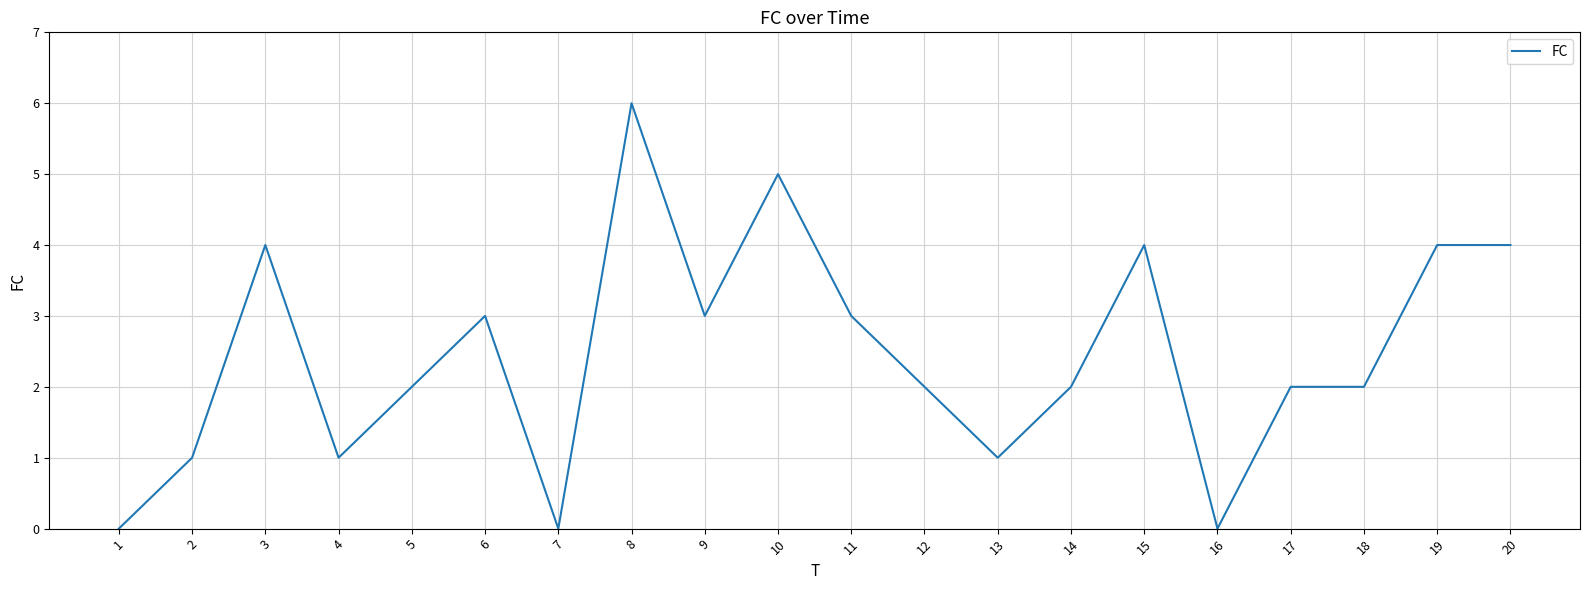

Reading left to right, list all the values displayed in this chart.

0	1	4	1	2	3	0	6	3	5	3	2	1	2	4	0	2	2	4	4